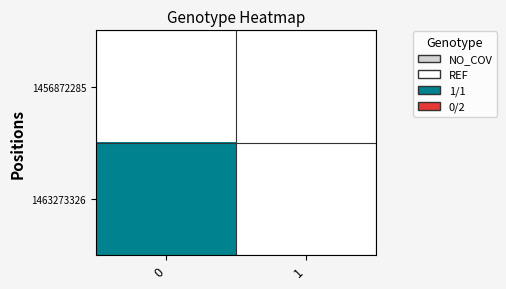

How many distinct data groups are displayed?

2